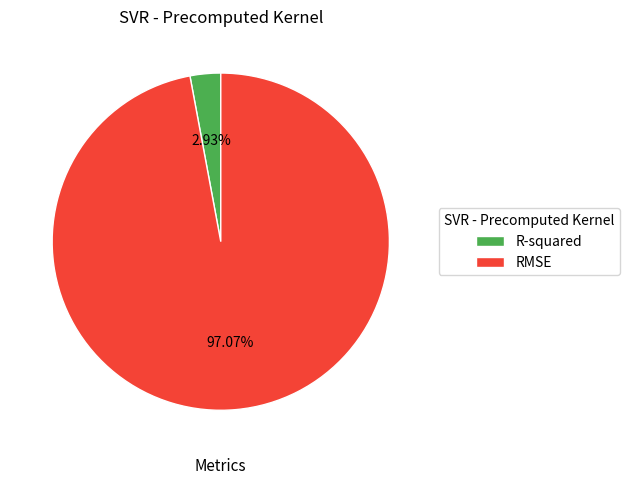

To the nearest percent, what portion does RMSE represent?

97%